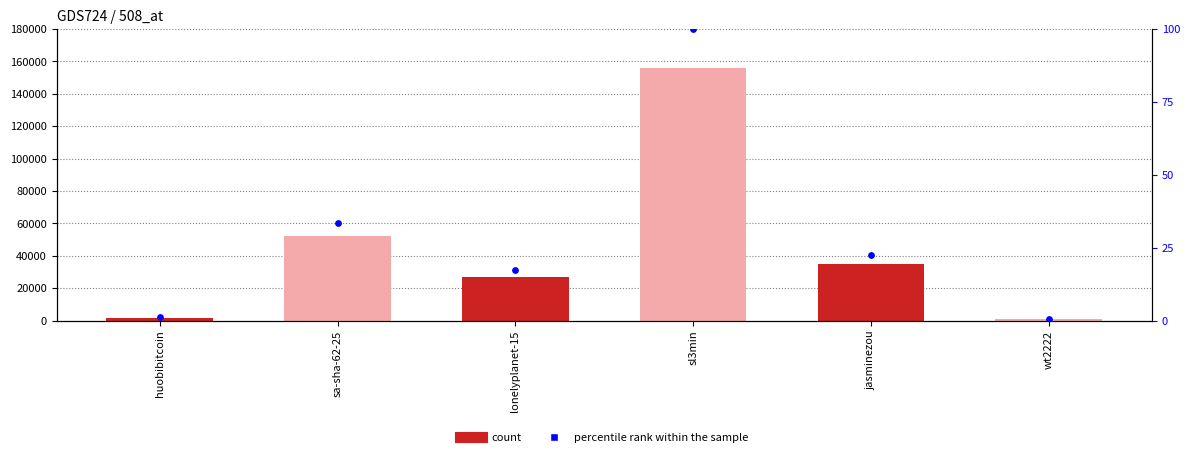

At which category is the sum across all series the highest?

sl3min